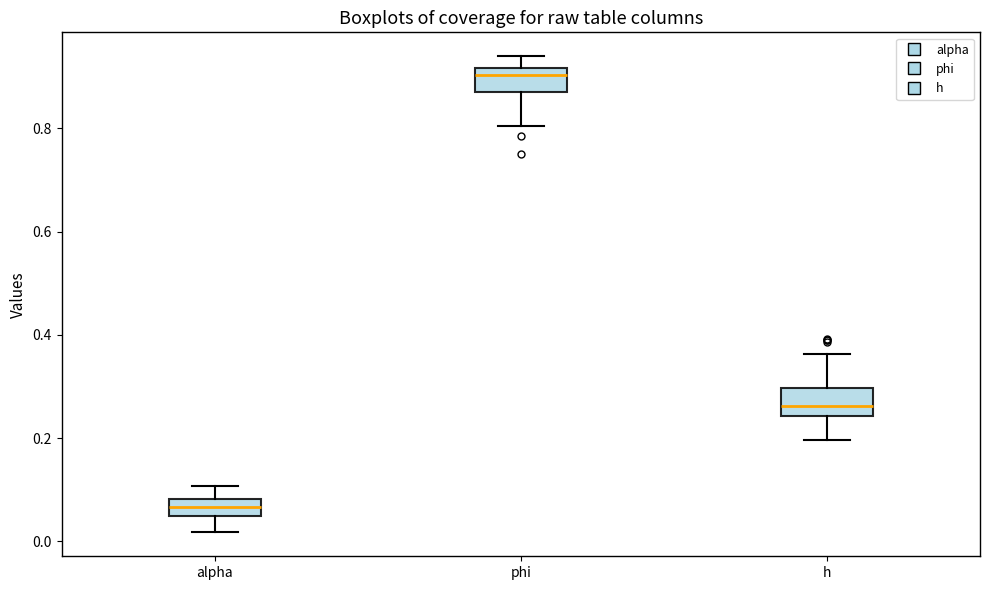

Which box's median line is the highest?

phi